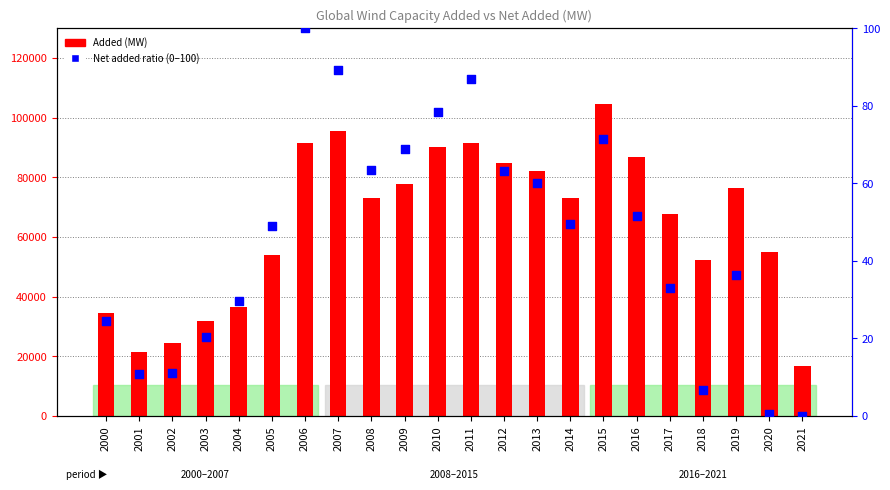

At which category is the sum across all series the highest?

2015